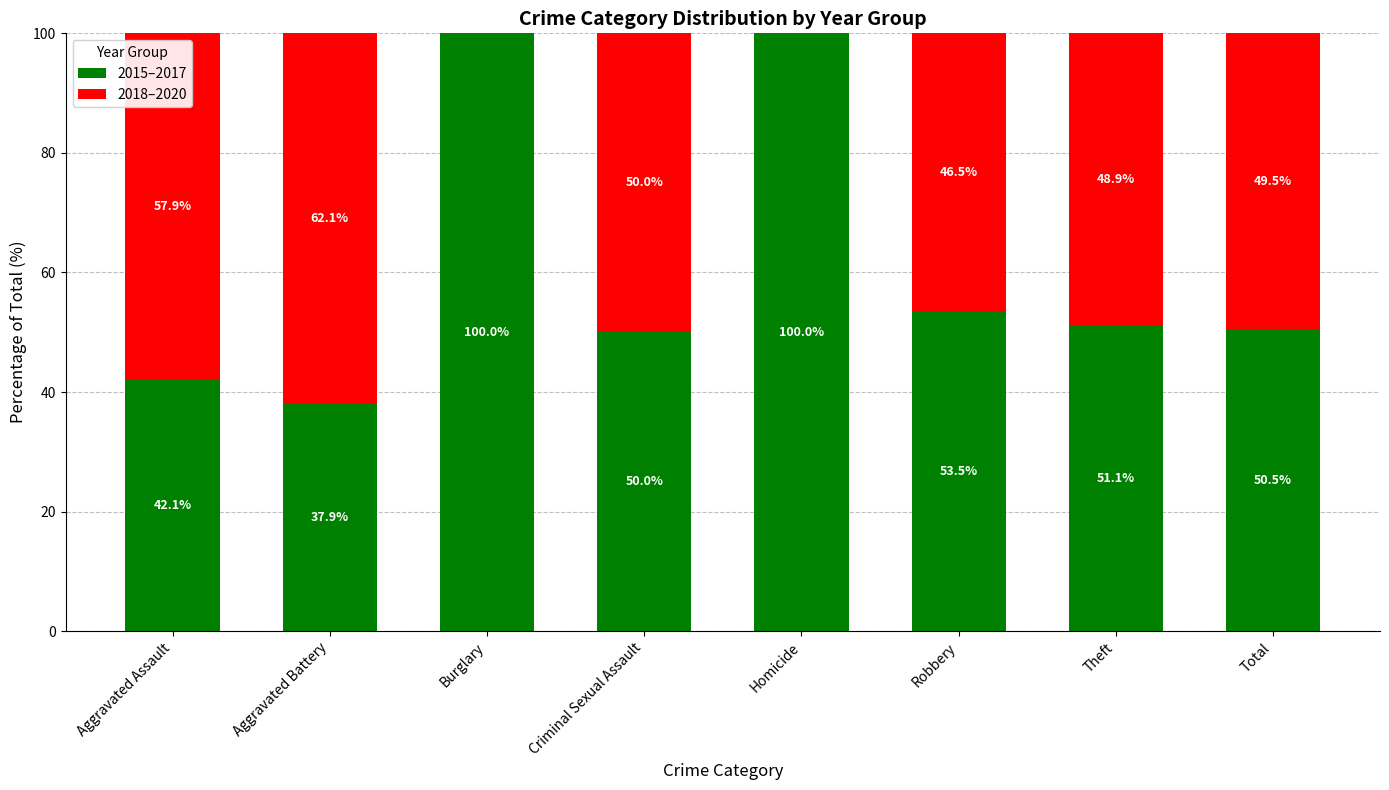

At which label does 2015–2017 first exceed 51?

Burglary